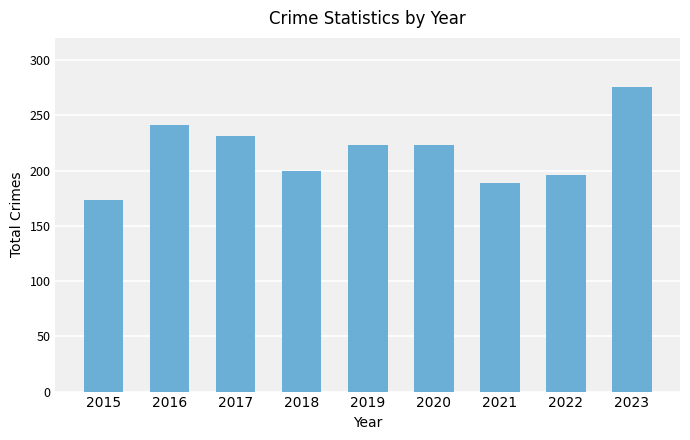

What is the difference between the maximum and minimum values?

103